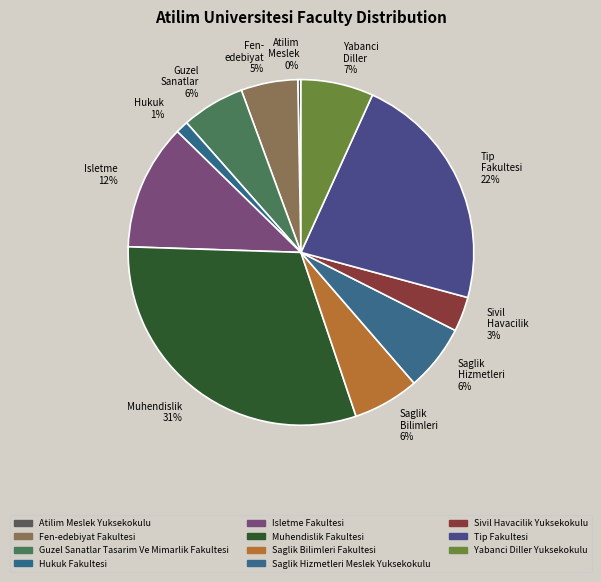

How many segments does this pie chart have?

11